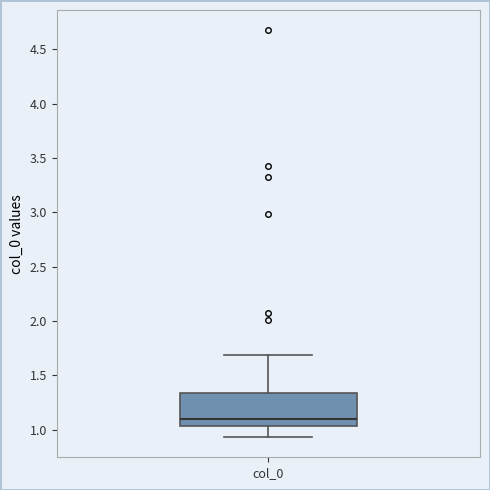

Read this box plot against the y-axis: the position of the median line, the range covered by the box, and the ends of both whiskers. The values are not printed on the chart, so give them approximately, as read against the axis.

median 1.10, box 1.05 to 1.35, whiskers 0.95 to 1.70